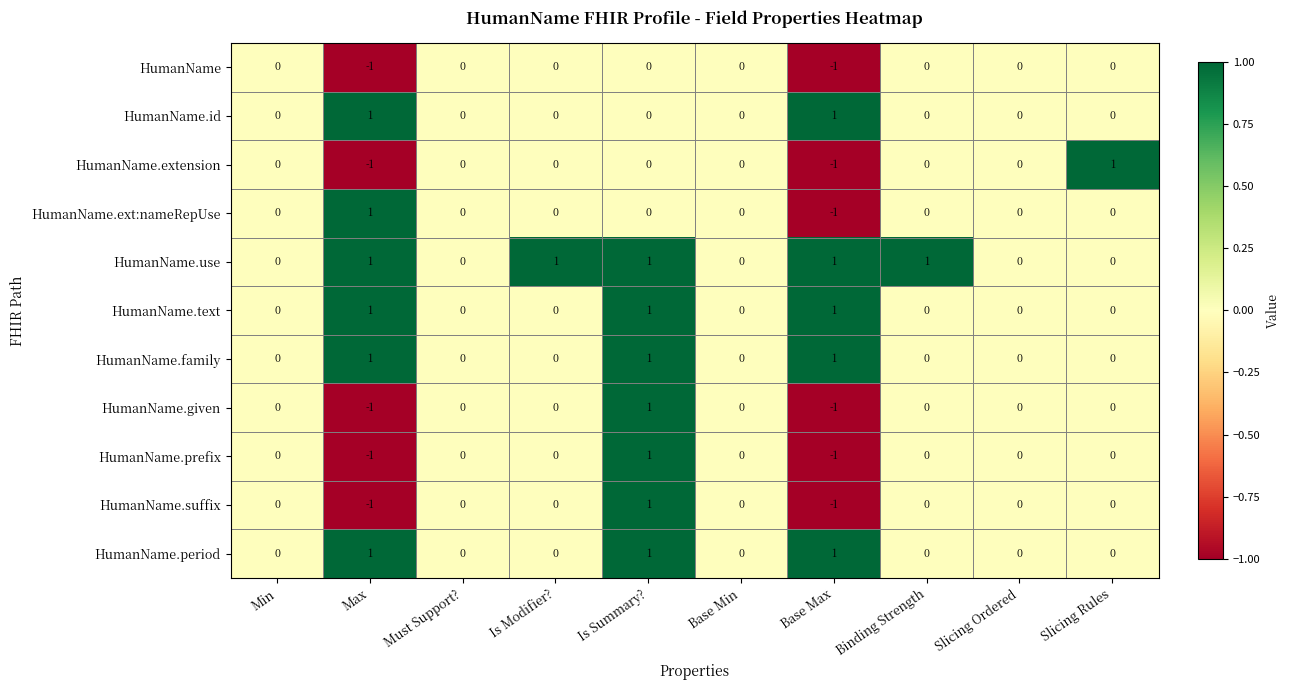

Is it true that HumanName equals -1 at Max?

True